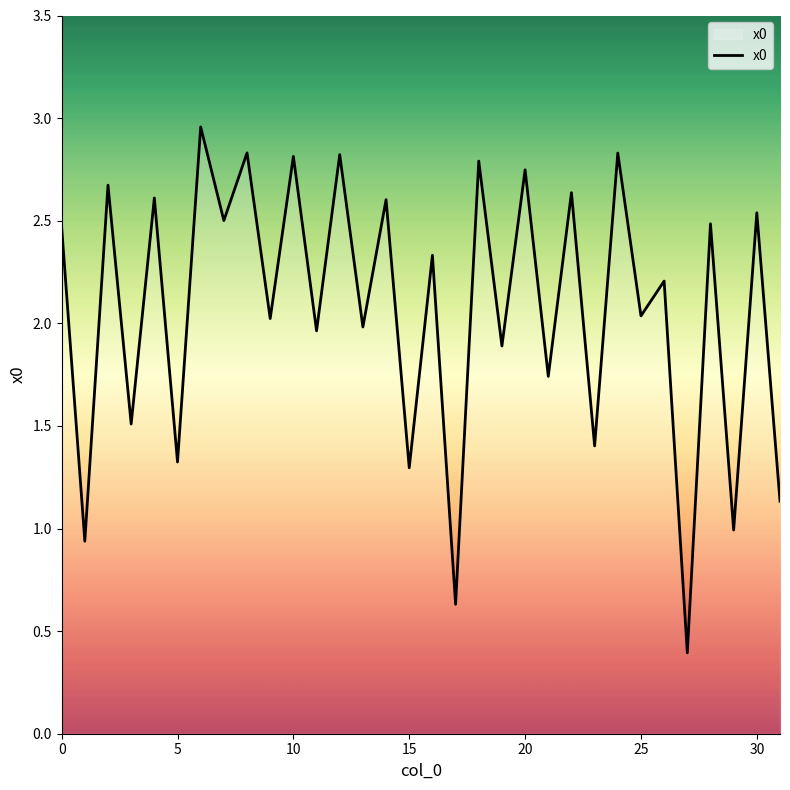

What is the smallest value displayed?

0.4